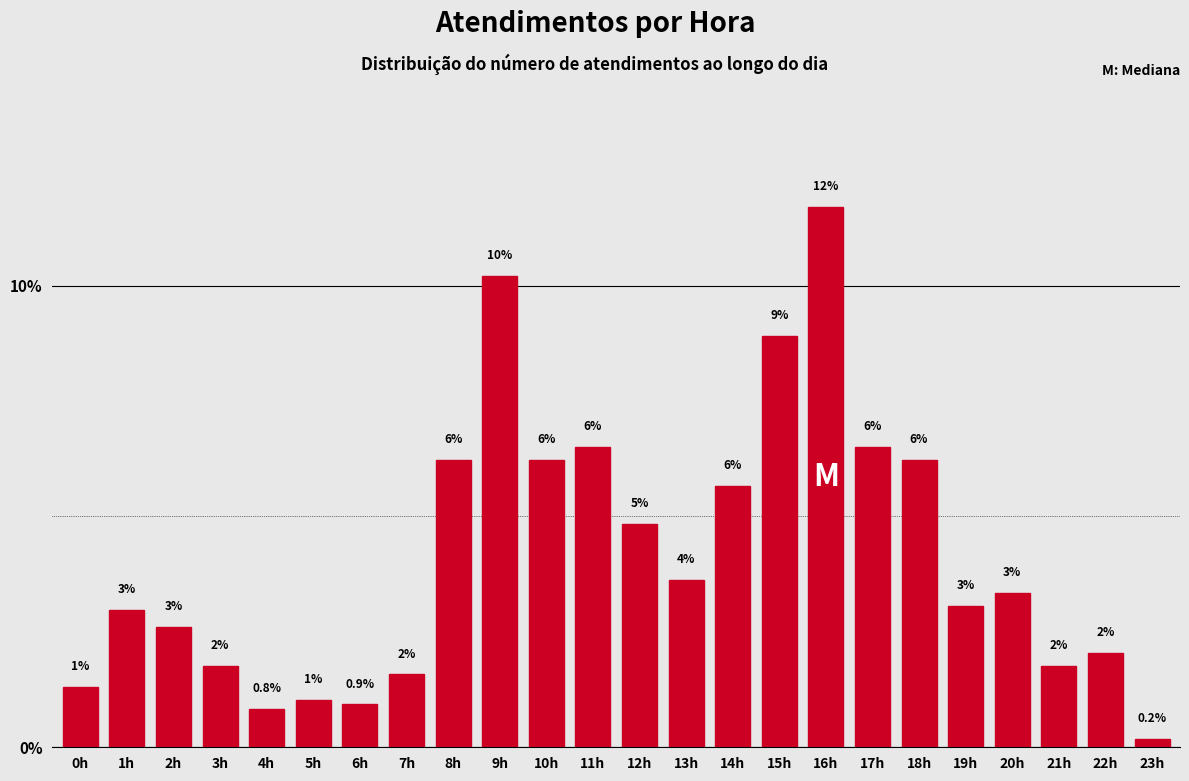

Which label corresponds to the smallest value in the chart?

23h